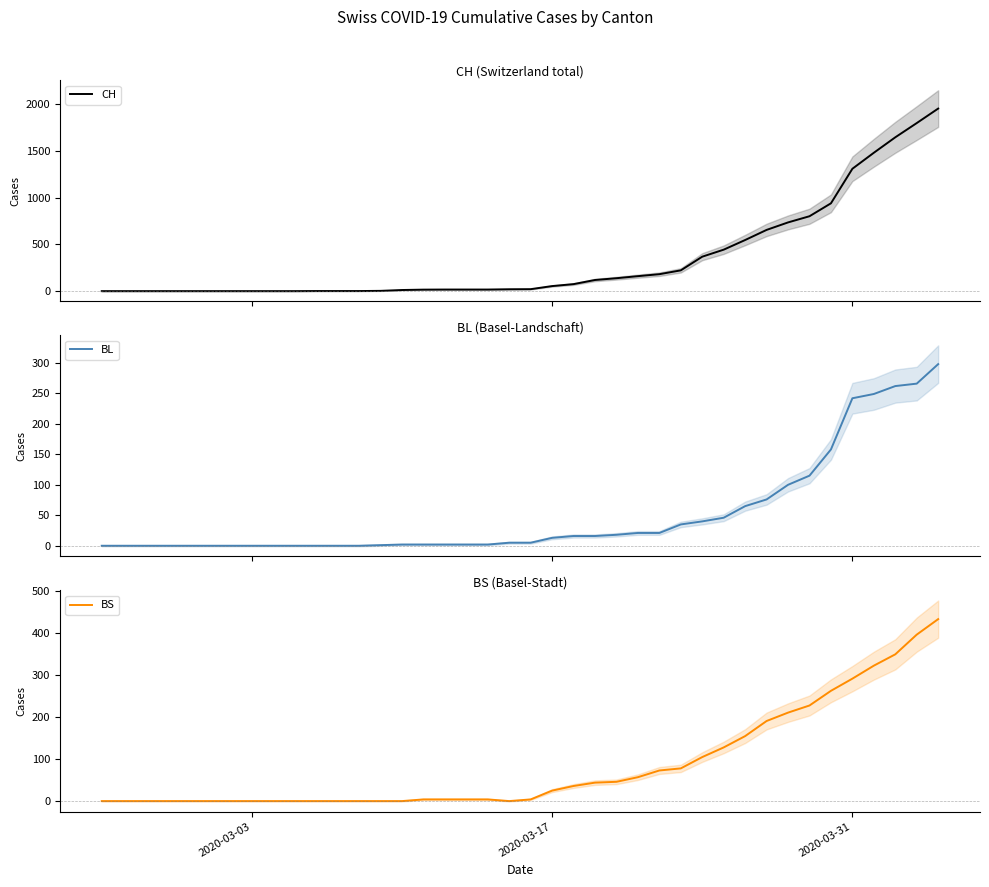

What is the maximum value for CH?

1950